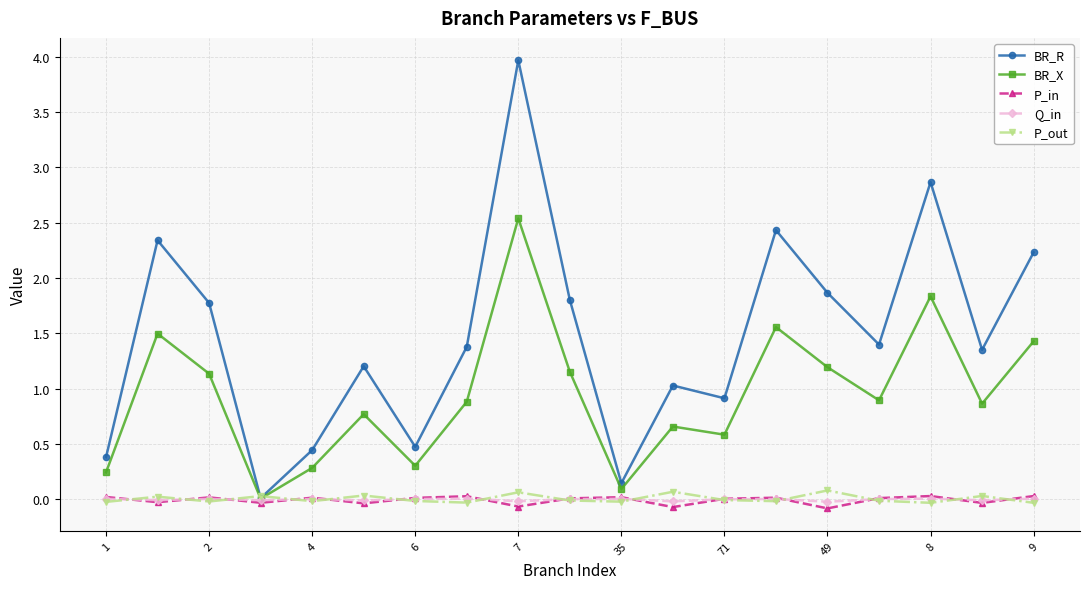

Which series has the largest total across all categories?

BR_R